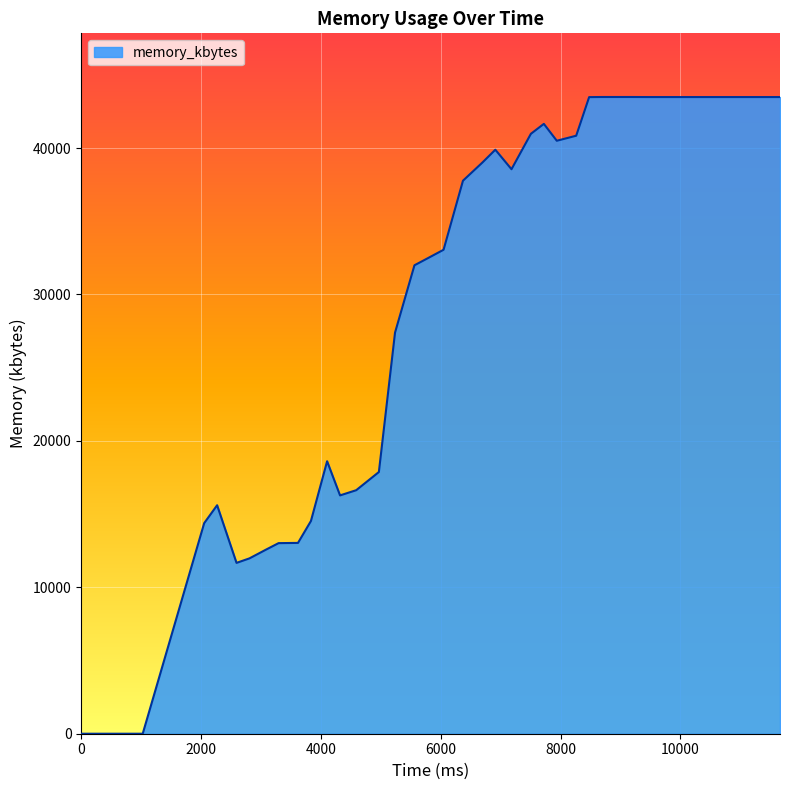

What is the greatest value displayed?

43484